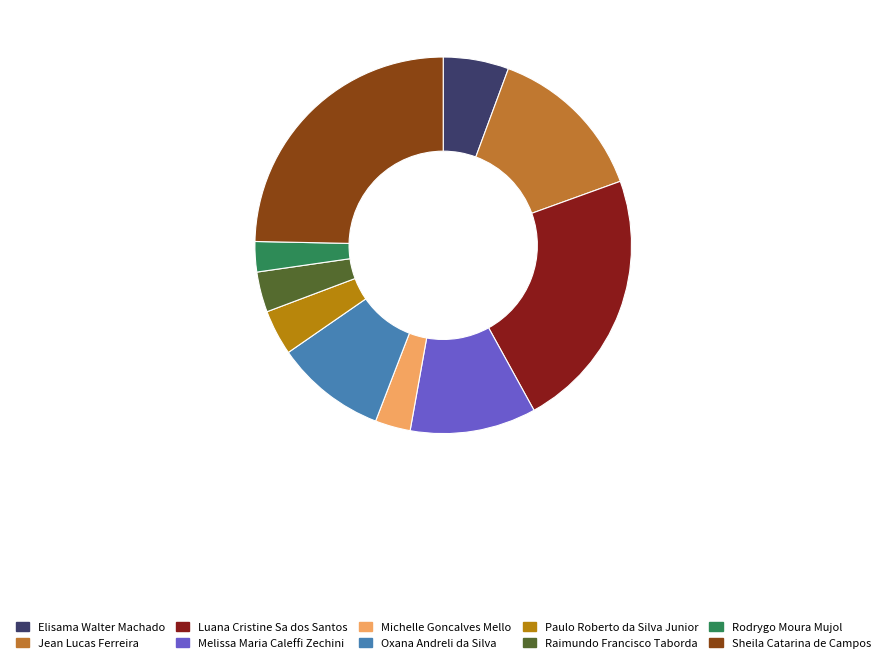

Which has a higher value, Rodrygo Moura Mujol or Melissa Maria Caleffi Zechini?

Melissa Maria Caleffi Zechini